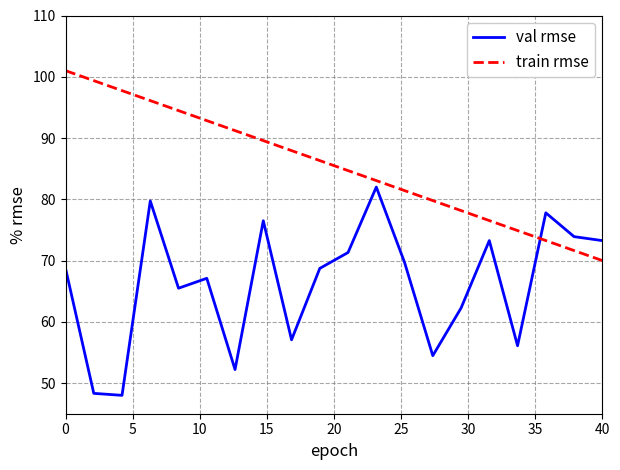

Reading left to right, what are all the values shown in this chart?

val rmse: 68.7	48.3	48.0	79.7	65.5	67.1	52.2	76.5	57.1	68.7	71.3	82.0	69.7	54.5	62.2	73.3	56.1	77.8	73.9	73.3
train rmse: 101.0	99.4	97.7	96.1	94.5	92.8	91.2	89.6	87.9	86.3	84.7	83.1	81.4	79.8	78.2	76.5	74.9	73.3	71.6	70.0